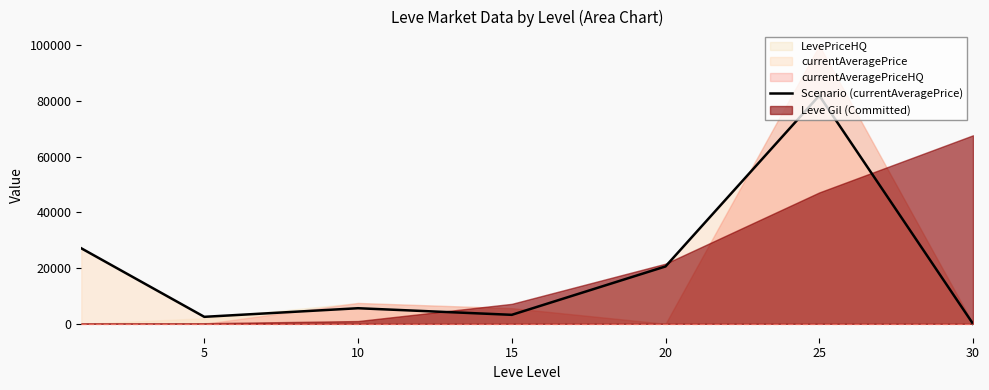

At which category does the data reach its first local peak?

10